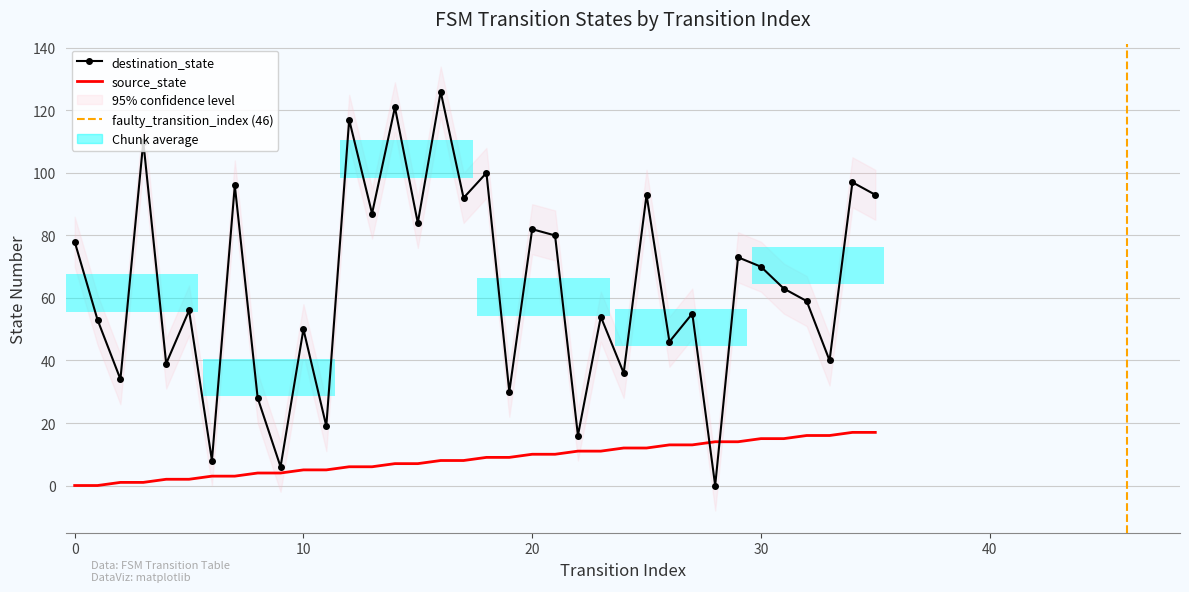

Rank the series at 11 from highest to lowest value.

destination_state, source_state